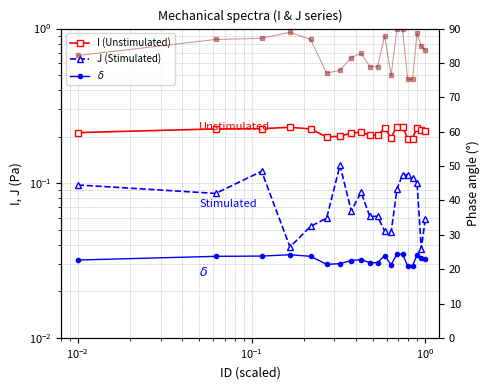

True or false: Phase angle and J (Stimulated) intersect in this chart.

False